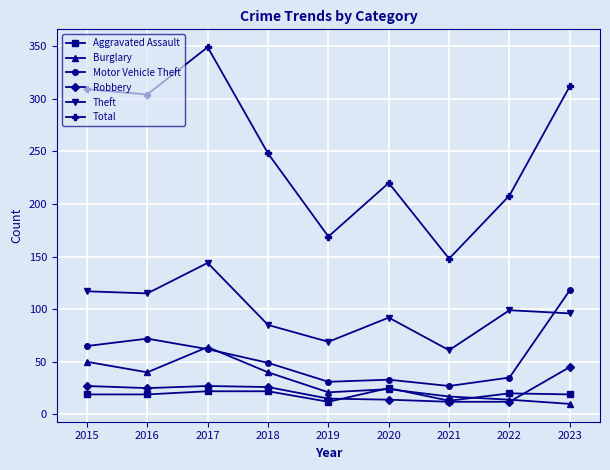

What are all the series names shown in the legend?

Aggravated Assault, Burglary, Motor Vehicle Theft, Robbery, Theft, Total